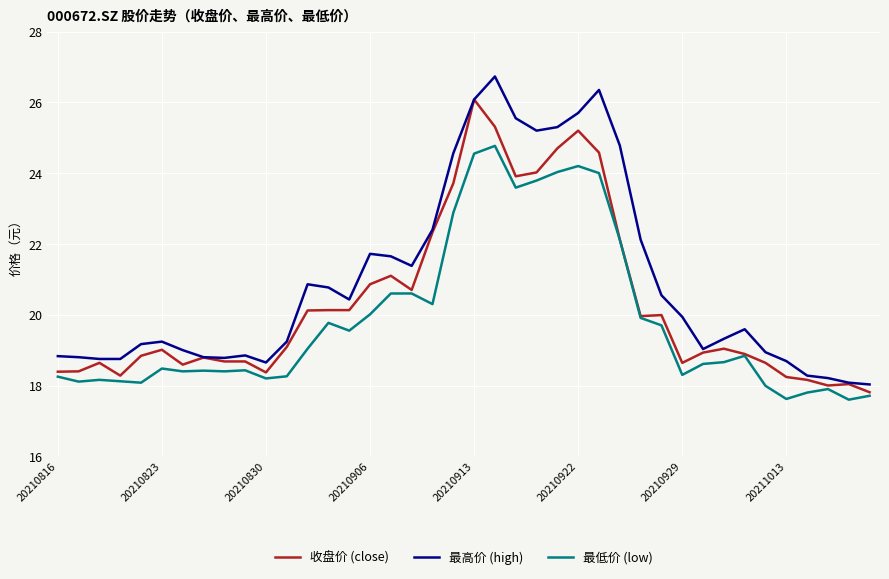

Rank the series by their maximum value, from lowest to highest.

最低价 (low), 收盘价 (close), 最高价 (high)